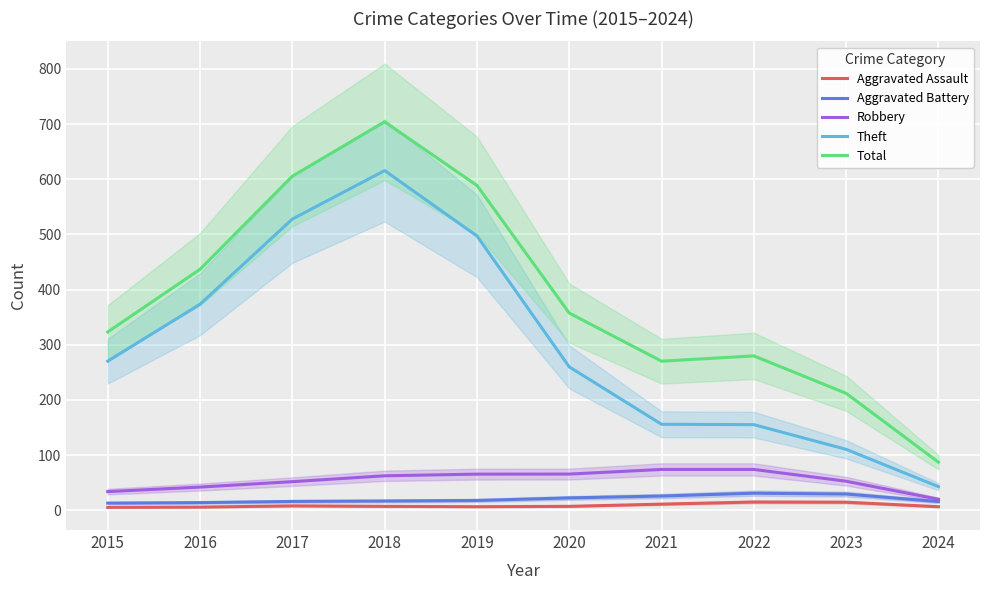

Reading left to right, what are all the values shown in this chart?

Aggravated Assault: 5.4	5.9	8.1	7.2	6.6	7.2	11.3	15.1	14.7	6.6
Aggravated Battery: 13.1	14.0	16.2	16.9	17.9	22.5	25.9	31.1	29.5	15.8
Robbery: 33.9	42.2	52.0	62.6	65.6	65.7	74.1	74.1	52.7	20.0
Theft: 270.3	373.5	527.8	615.7	497.1	259.9	155.9	155.3	110.6	42.9
Total: 323.2	436.8	605.5	704.0	588.8	357.4	270.2	279.9	212.0	87.1